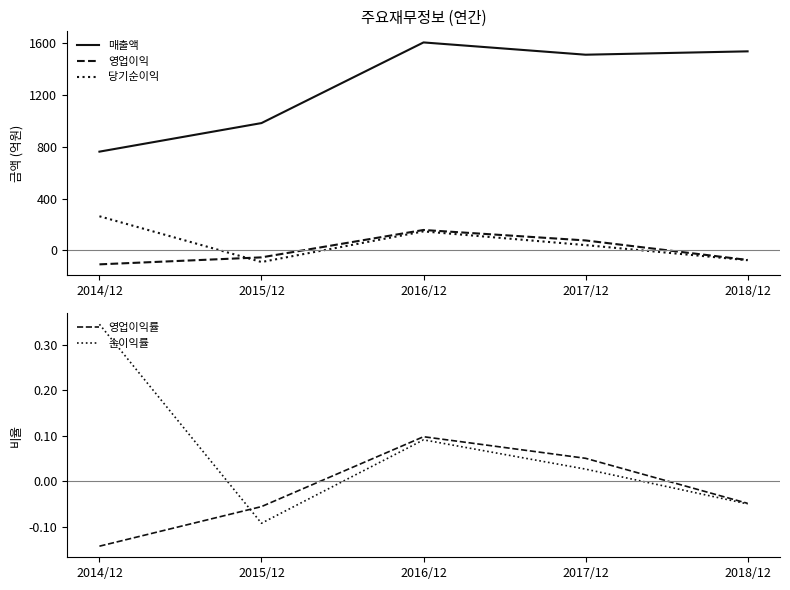

The 영업이익률 series shows -0.1 at 2014/12. True or false?

True